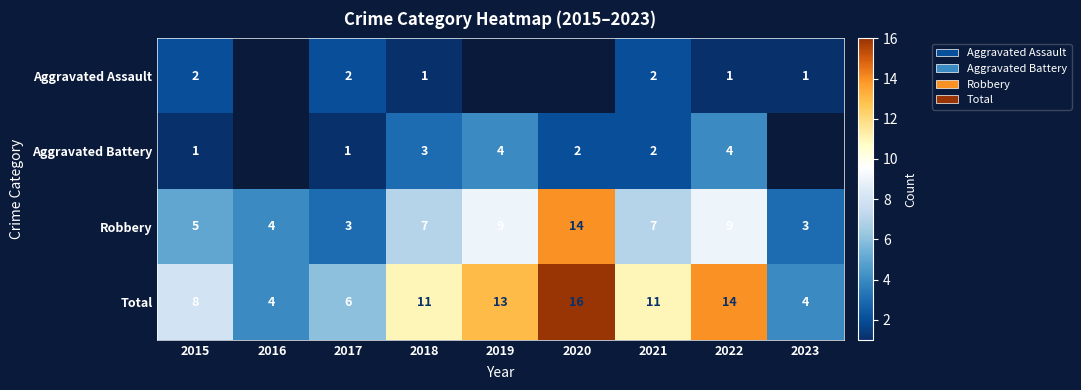

What is the sum of all Total values?

87